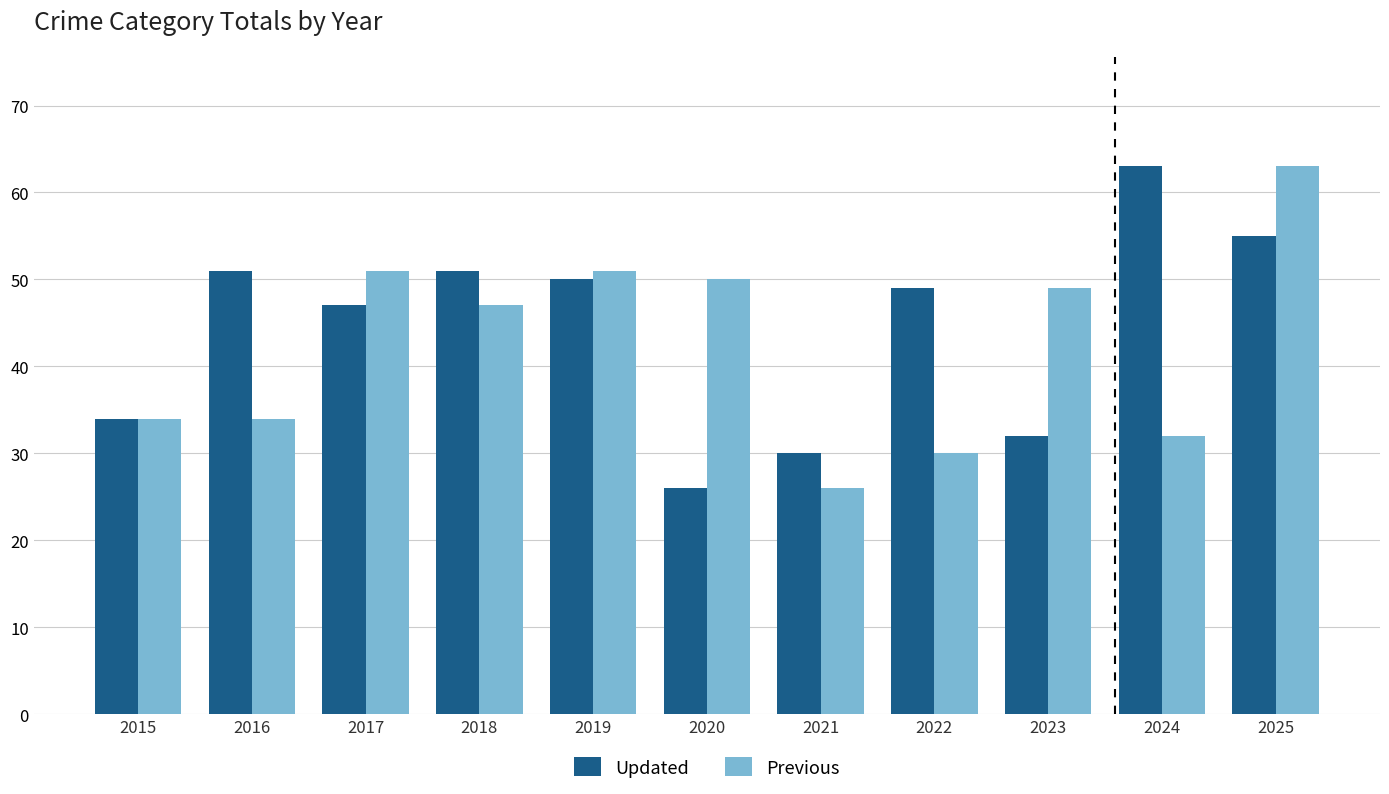

What is the value of the Previous bar at the 11th from the left?

63